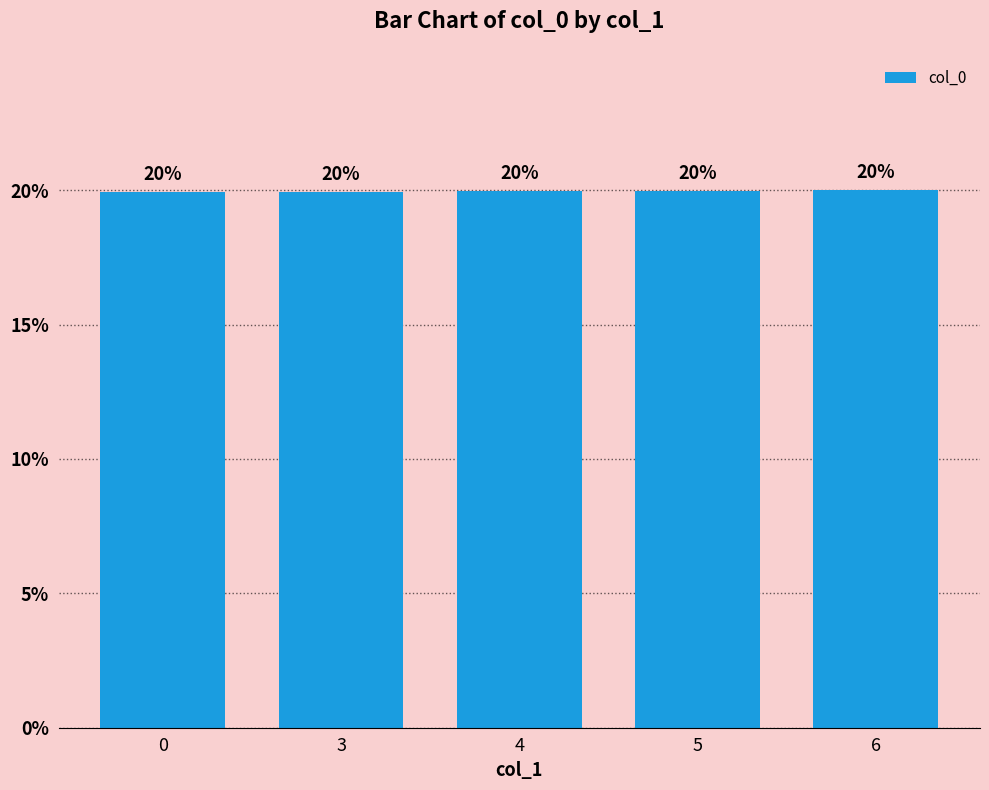

The chart shows a value of 11.2 at 0. True or false?

False